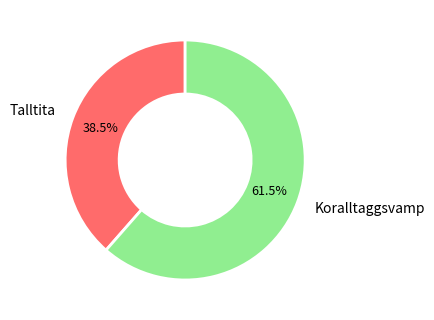

What is the total percentage of Talltita and Koralltaggsvamp?

100.0%